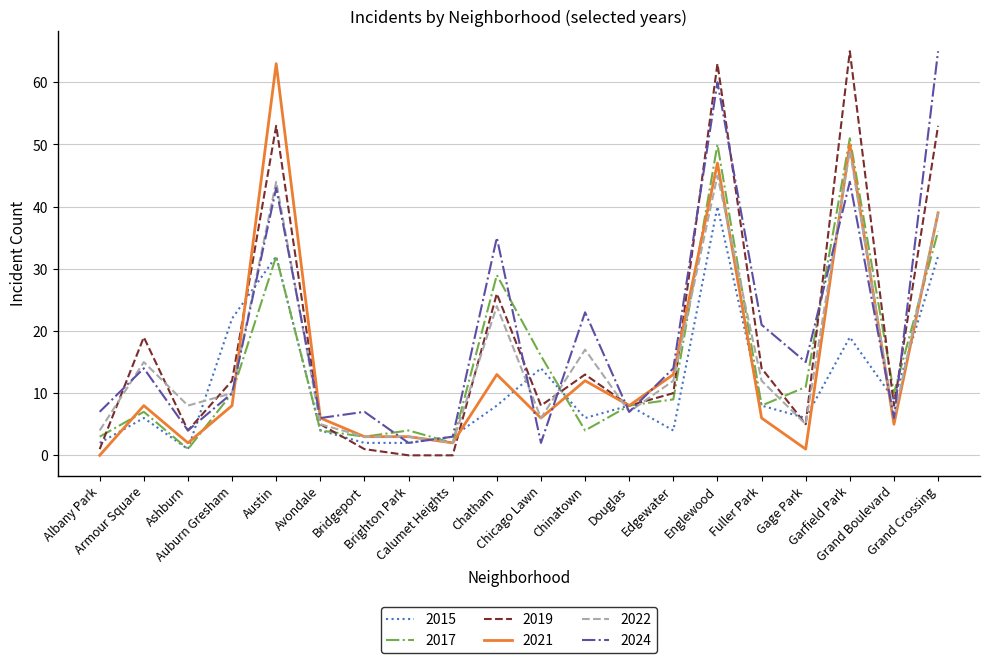

What is the spread (max minus min) of values at Calumet Heights?

3